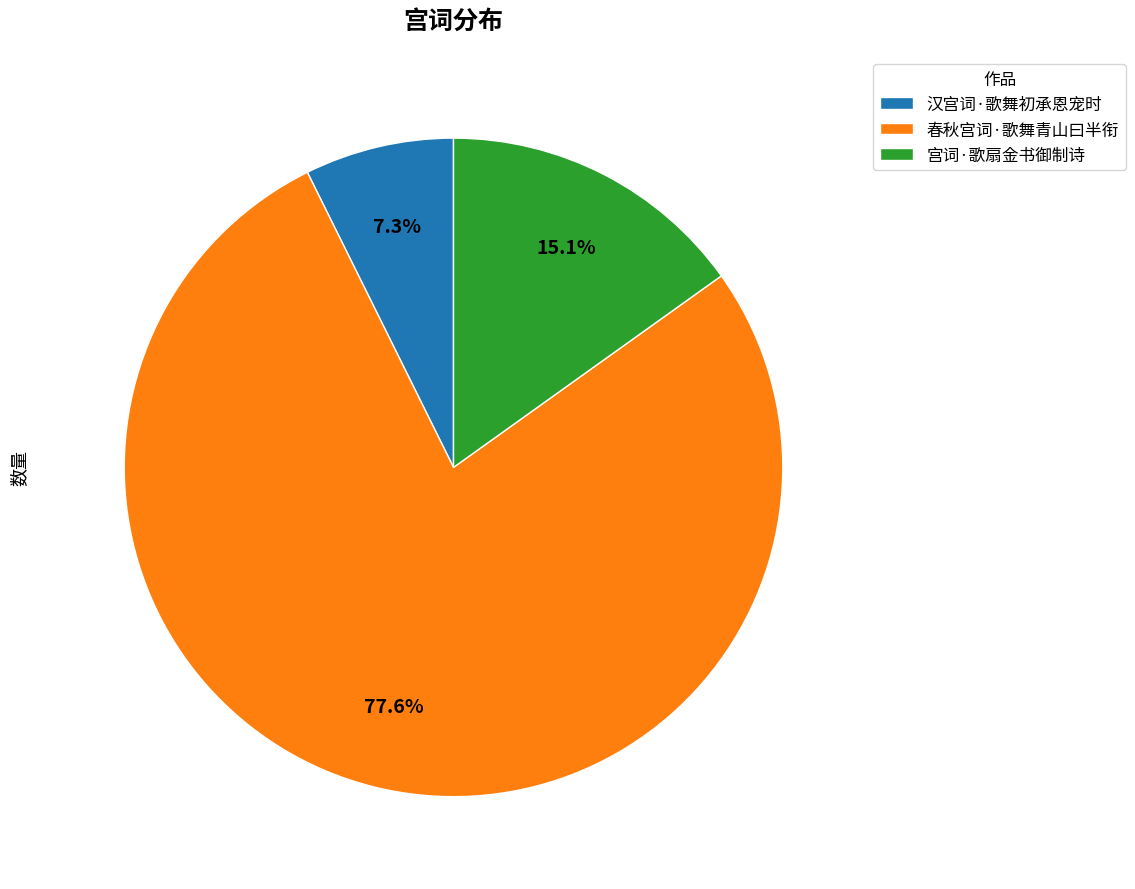

What portion of the pie excludes 汉宫词·歌舞初承恩宠时?

92.7%